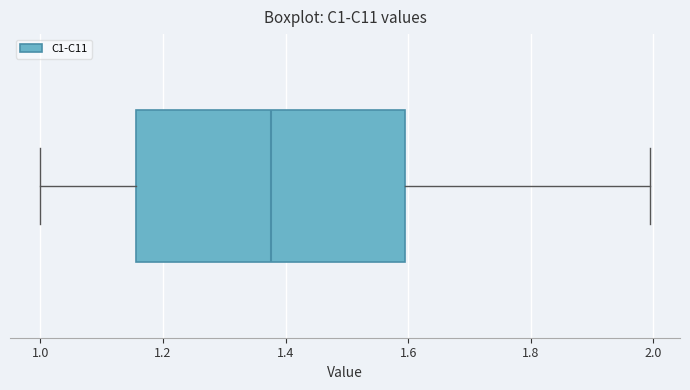

Transcribe this box plot: give where the median line is, the range the box spans, and where the two whiskers end, as read against the x-axis. The values are not printed on the chart, so give them approximately, as read against the axis.

median 1.38, box 1.16 to 1.60, whiskers 1.00 to 2.00